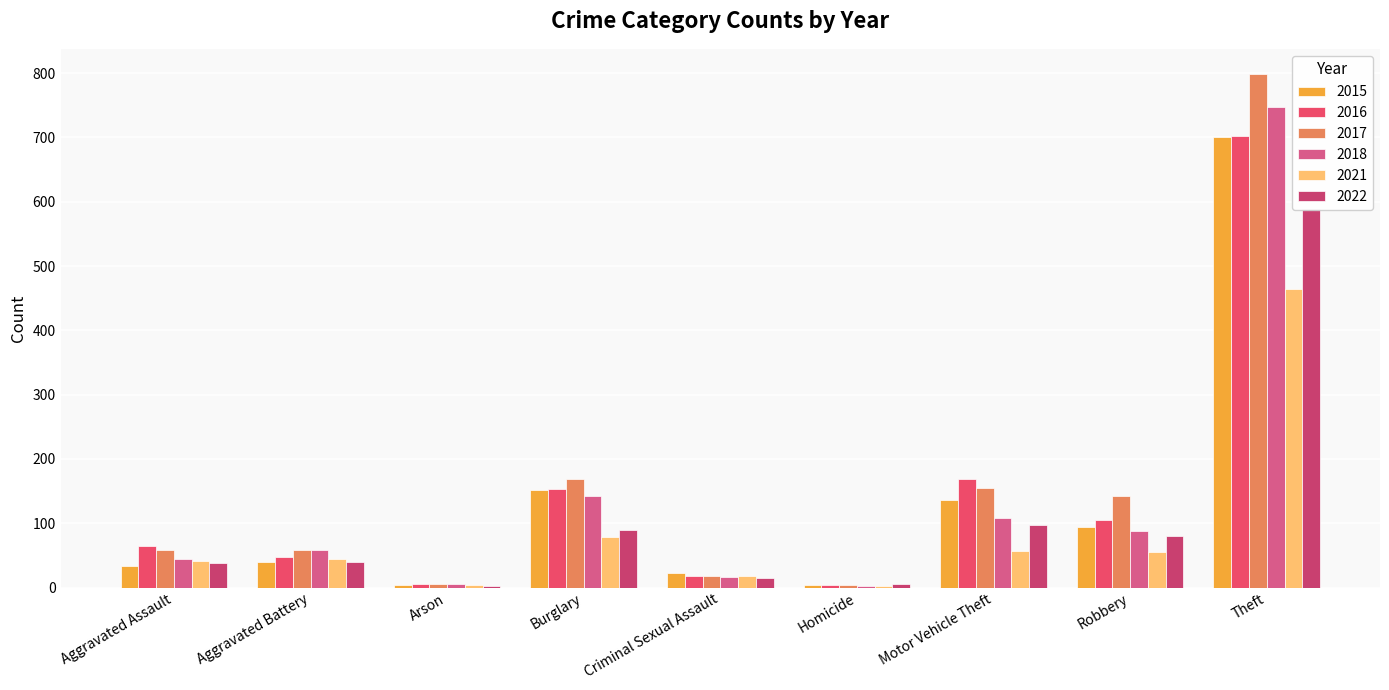

Are the bars horizontal?

No